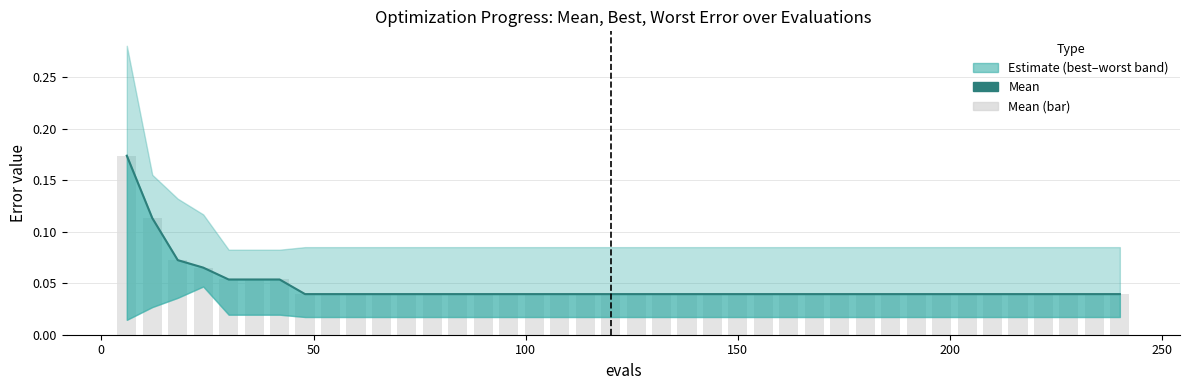

Are the bars horizontal?

No